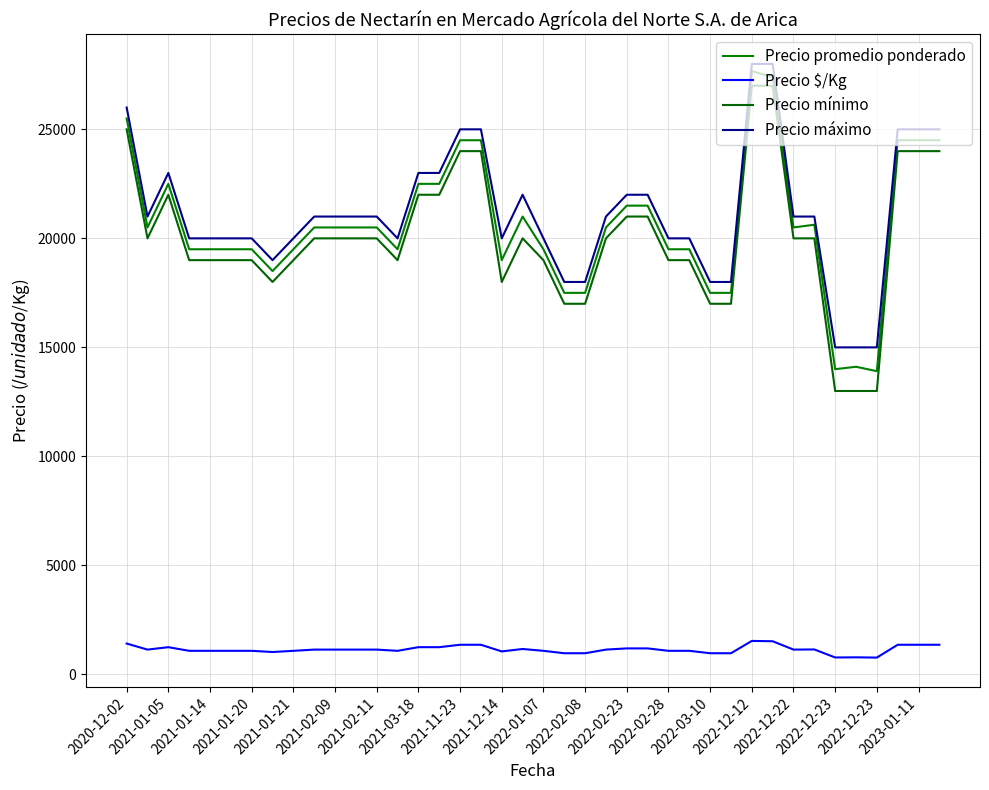

True or false: Precio mínimo and Precio máximo intersect in this chart.

False